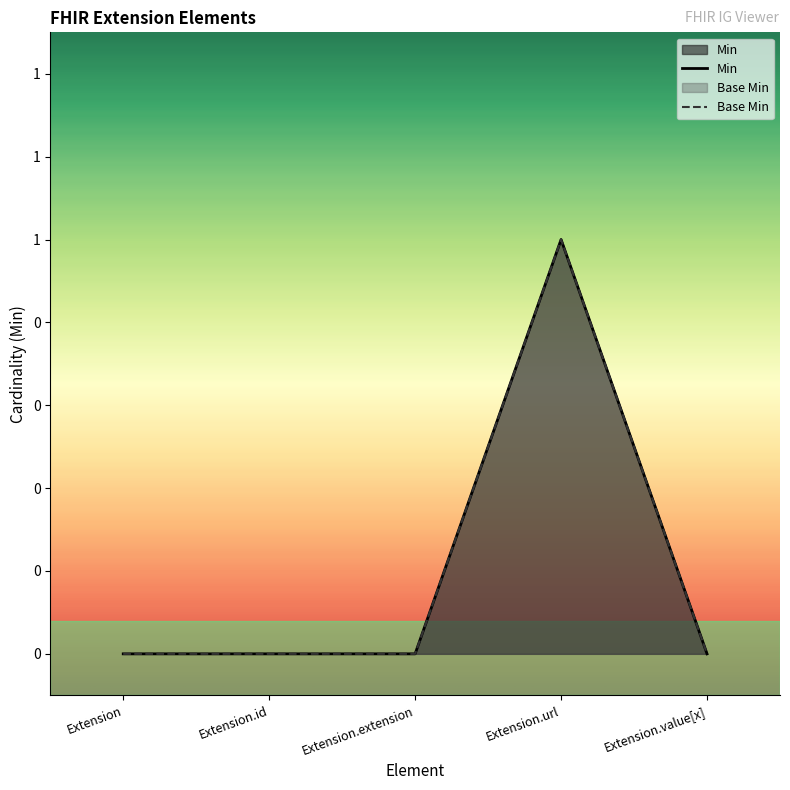

What is the label of the 1st point from the right?

Extension.value[x]